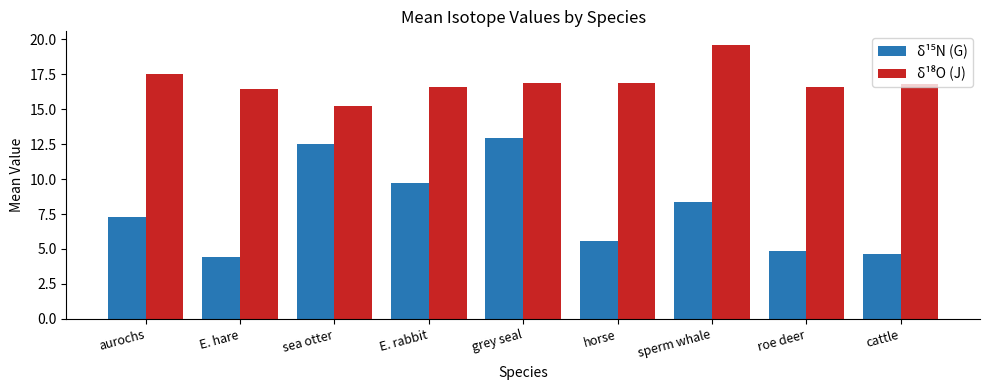

Count the number of data series in this chart.

2